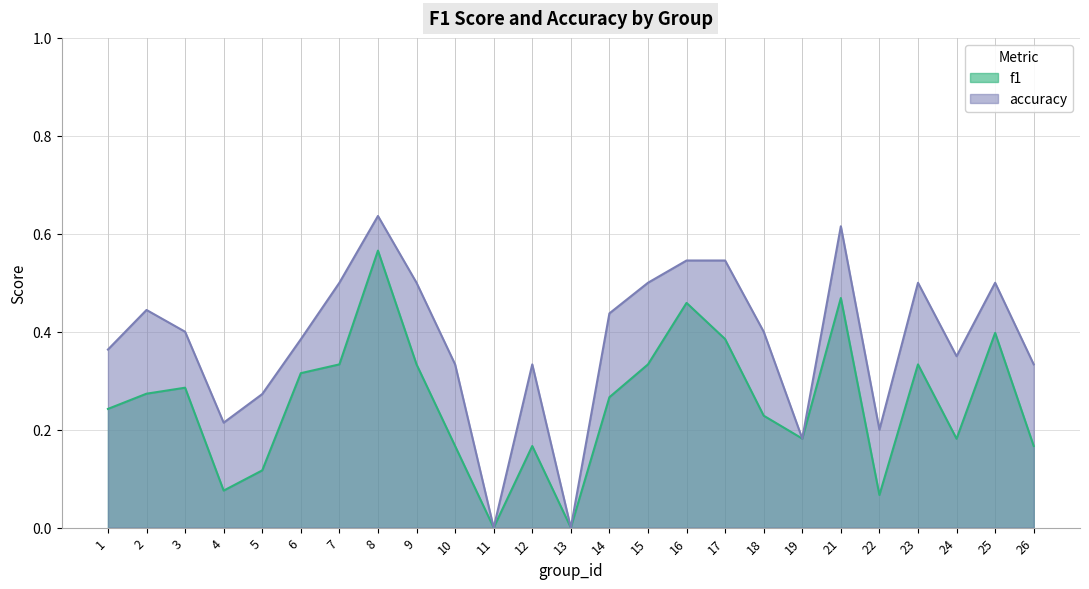

What is the maximum value for accuracy?

0.6